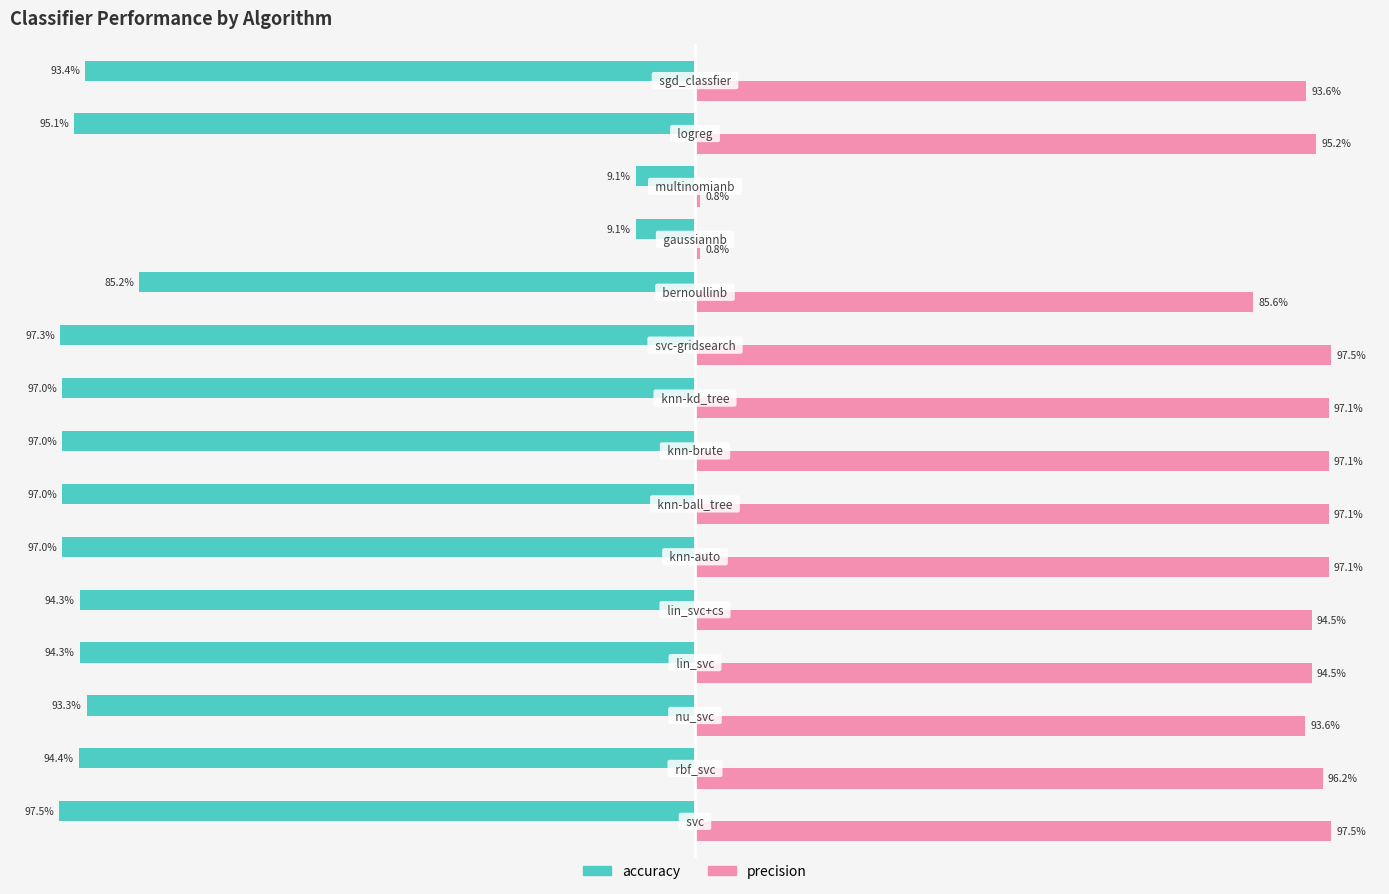

Which series has the widest spread of values?

precision